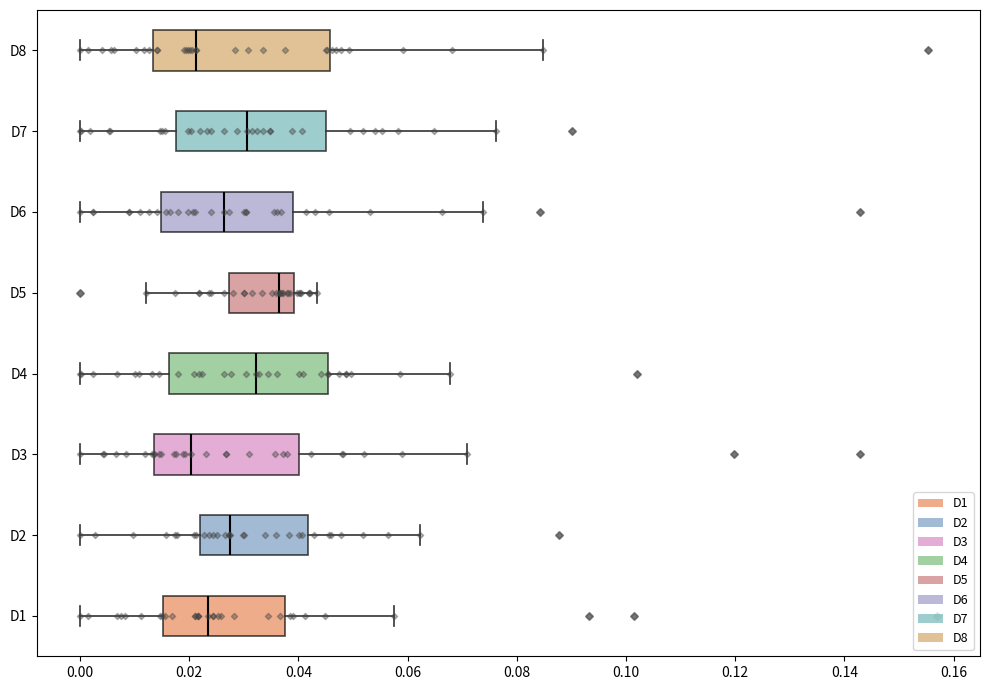

Which box is the widest, from its left edge to its right edge?

D8